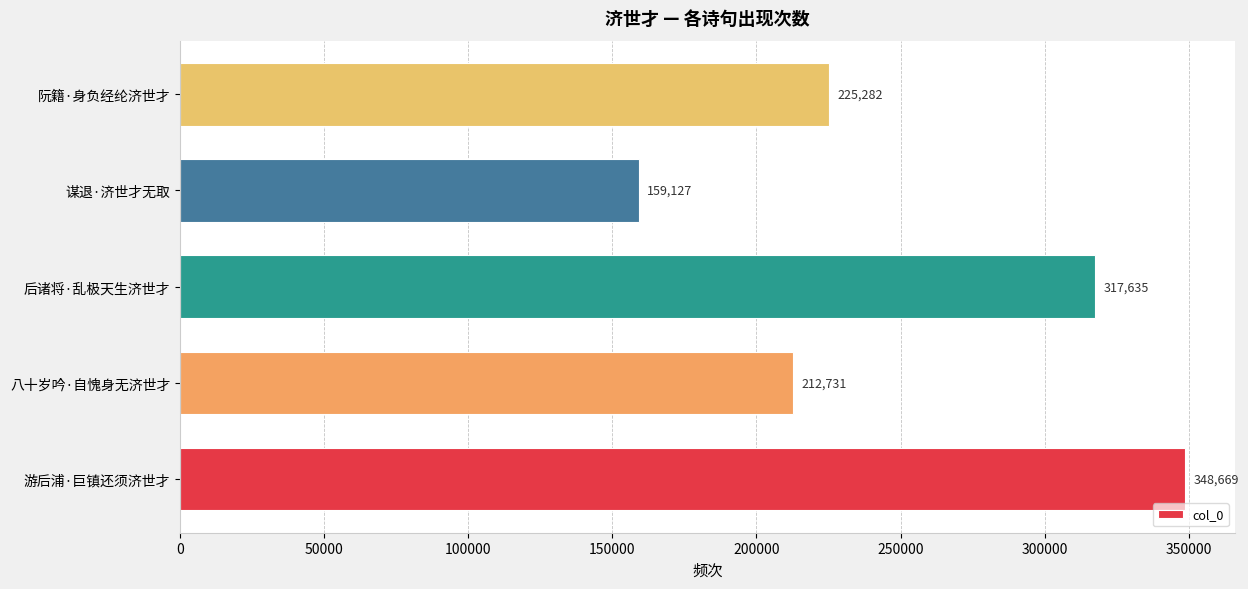

Does the chart contain any negative values?

No